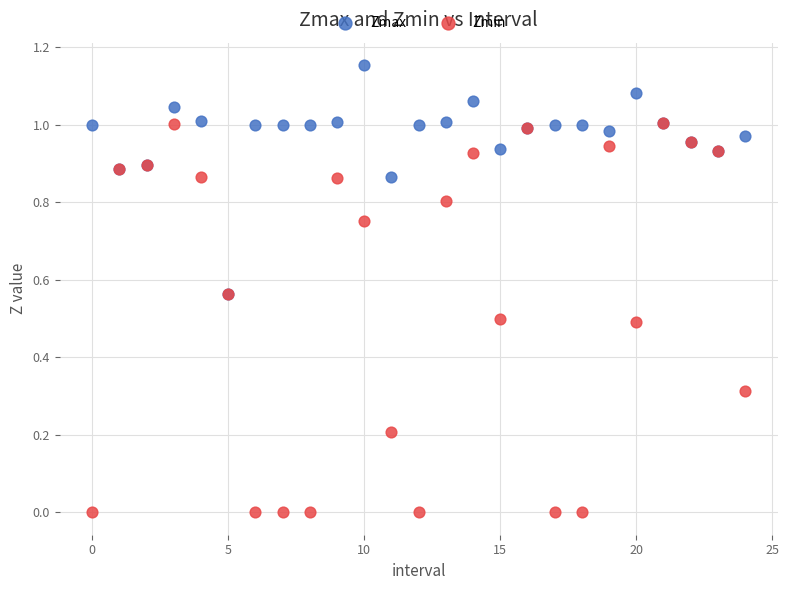

Which series reaches the minimum Y coordinate?

Zmin